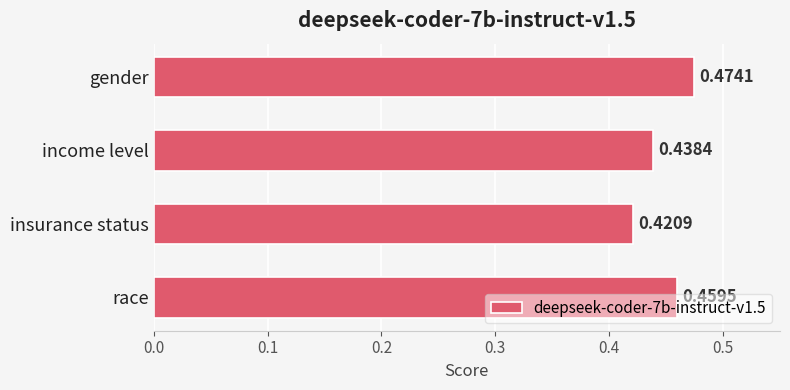

What is the sum of the values at income level and insurance status?

0.9